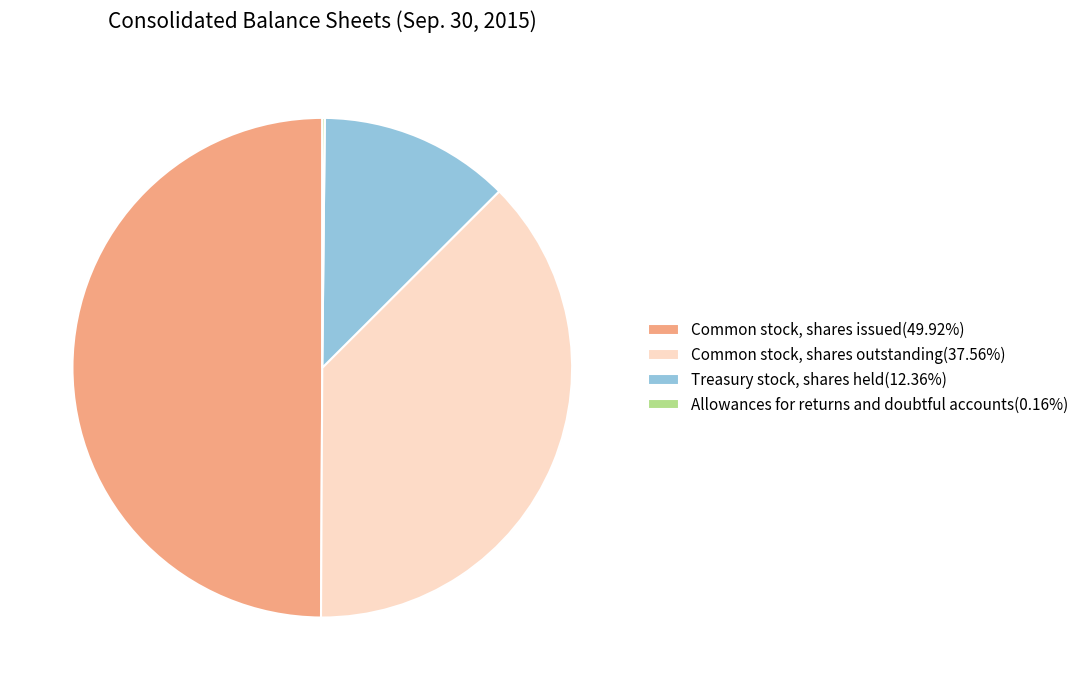

Approximately how many times larger is the value at Treasury stock, shares held(12.36%) compared to Common stock, shares outstanding(37.56%)?

0.3